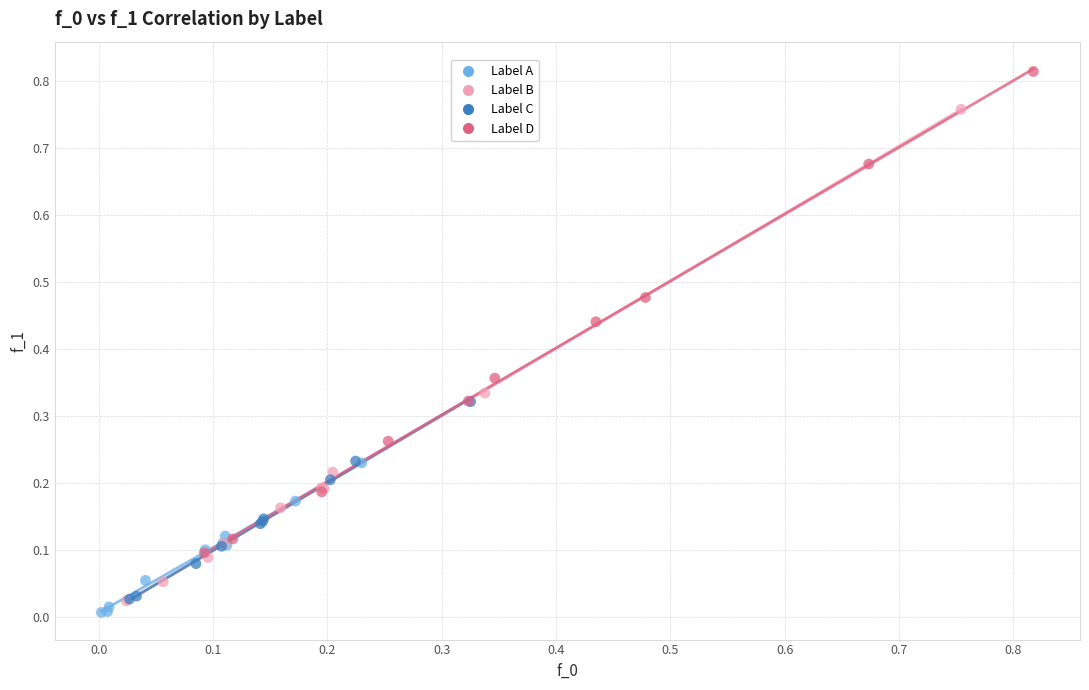

Which series has the largest Y range (max minus min)?

Label B